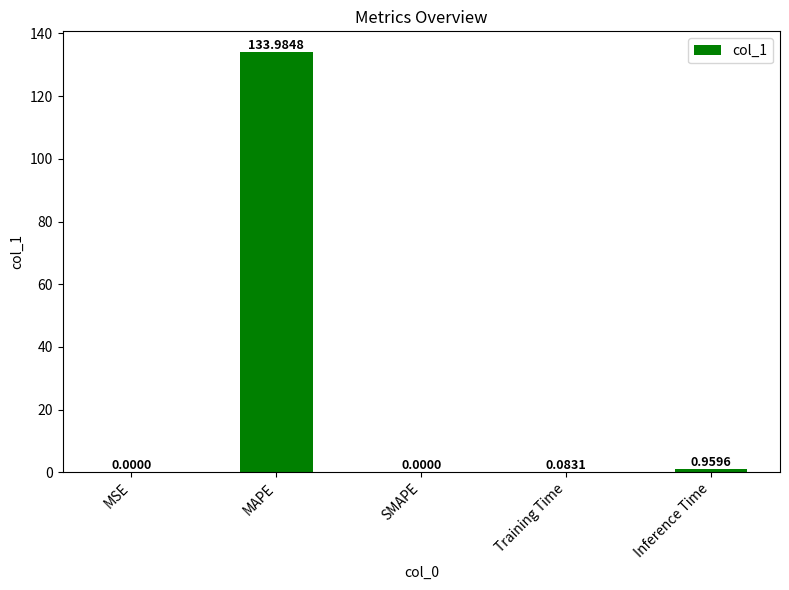

Where is the data nearest to the value 66?

Inference Time